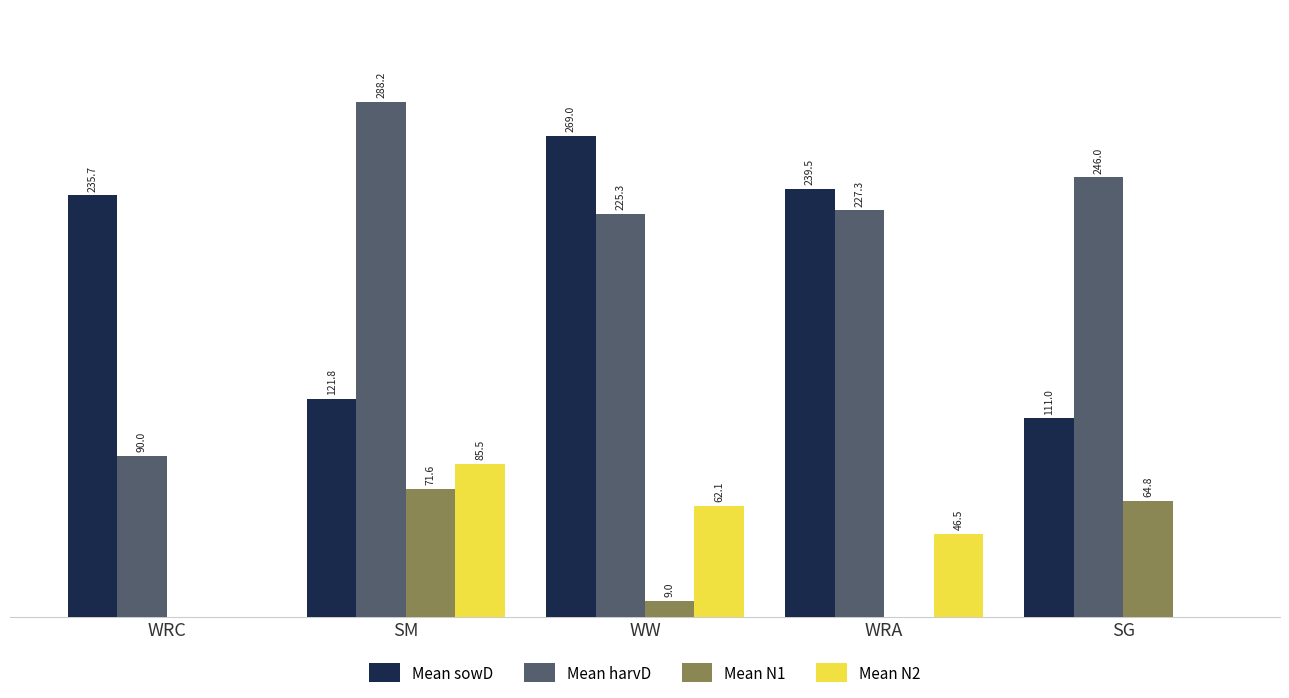

Are the bars horizontal?

No